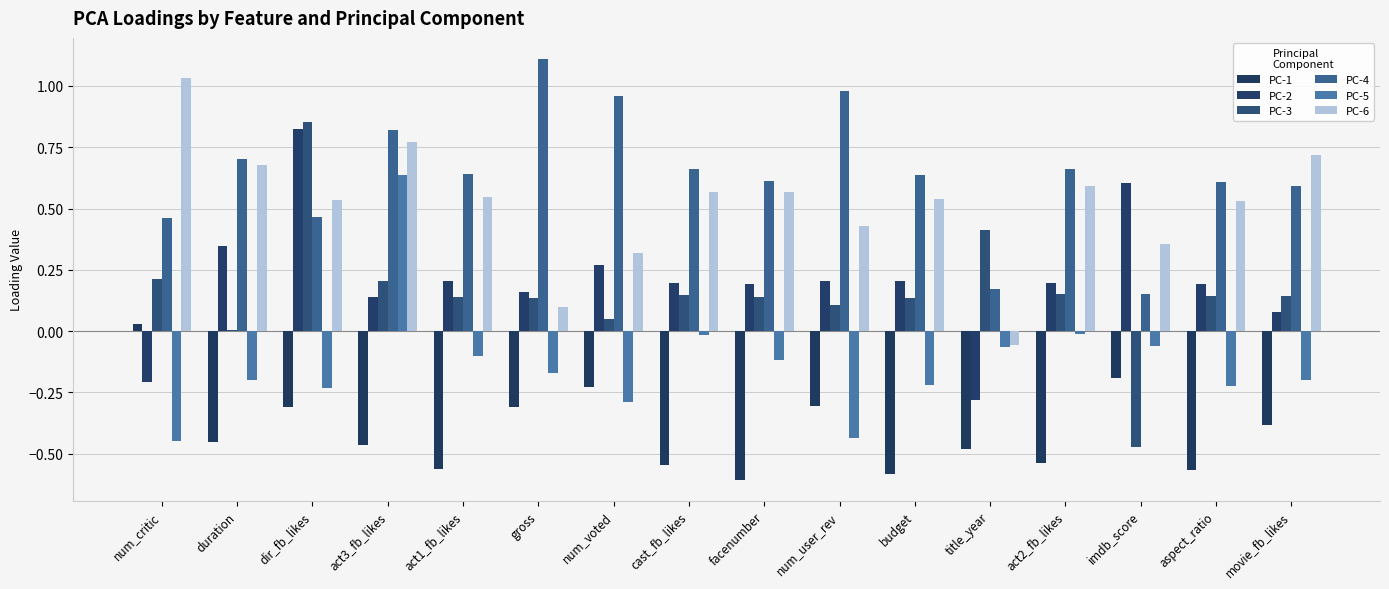

Are the bars horizontal?

No